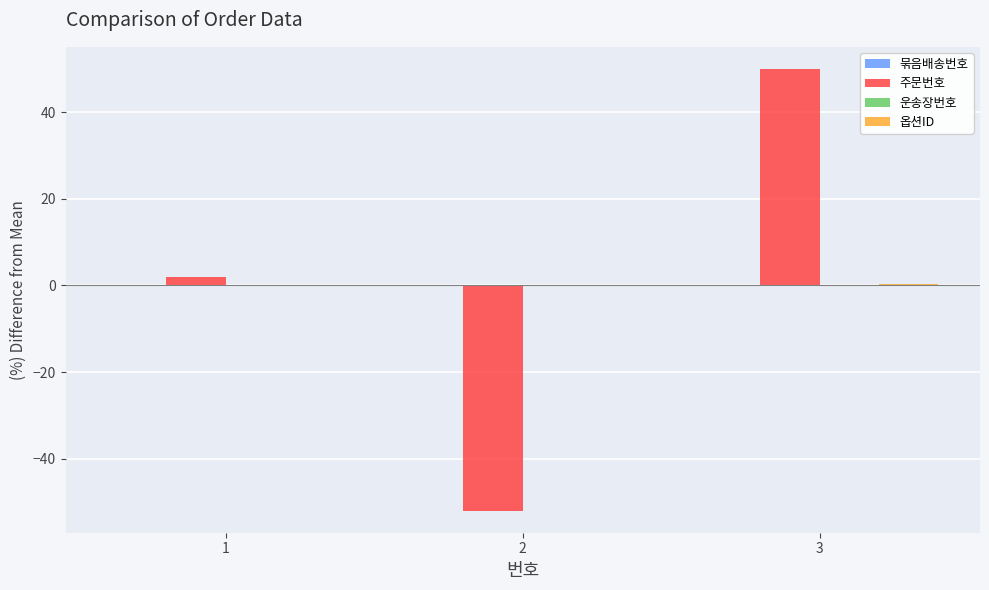

Where is 주문번호 nearest to the value 0?

1